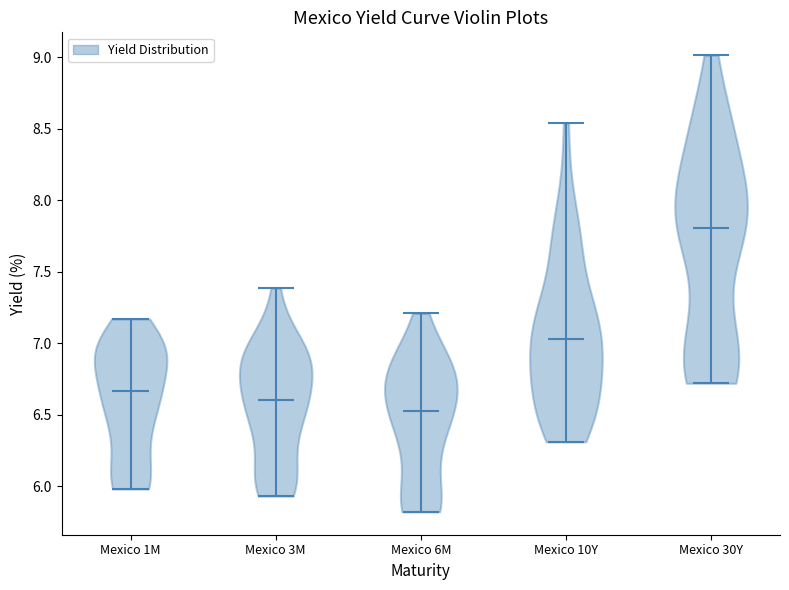

Reading left to right, read every violin against the y-axis: where its median line is, and the lowest and highest points it reaches. The values are not printed on the chart, so give them approximately, as read against the axis.

Mexico 1M: median line 6.65, lowest point 6.00, highest point 7.15
Mexico 3M: median line 6.60, lowest point 5.95, highest point 7.40
Mexico 6M: median line 6.55, lowest point 5.80, highest point 7.20
Mexico 10Y: median line 7.05, lowest point 6.30, highest point 8.55
Mexico 30Y: median line 7.80, lowest point 6.70, highest point 9.00